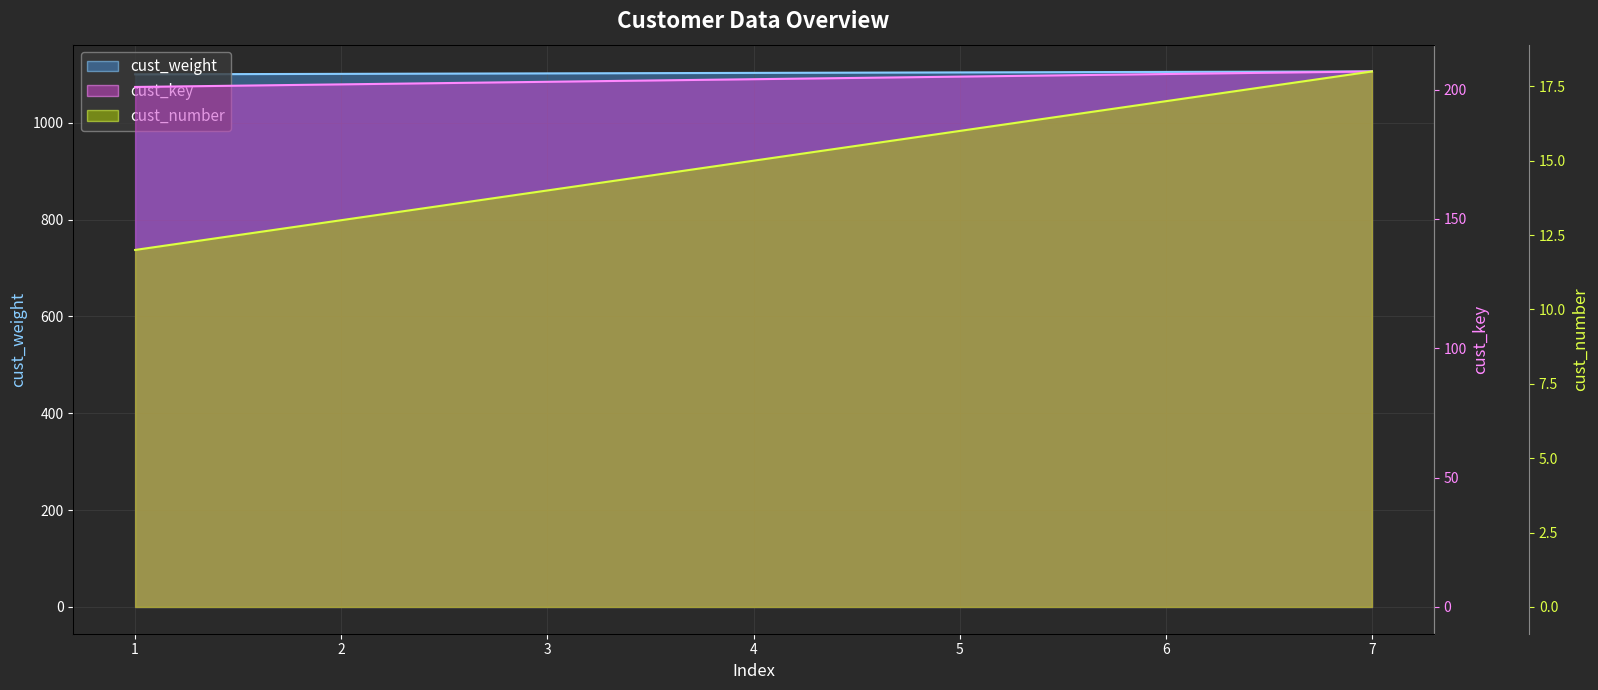

Is the value of cust_weight at 4 greater than the value of cust_key at 3?

No